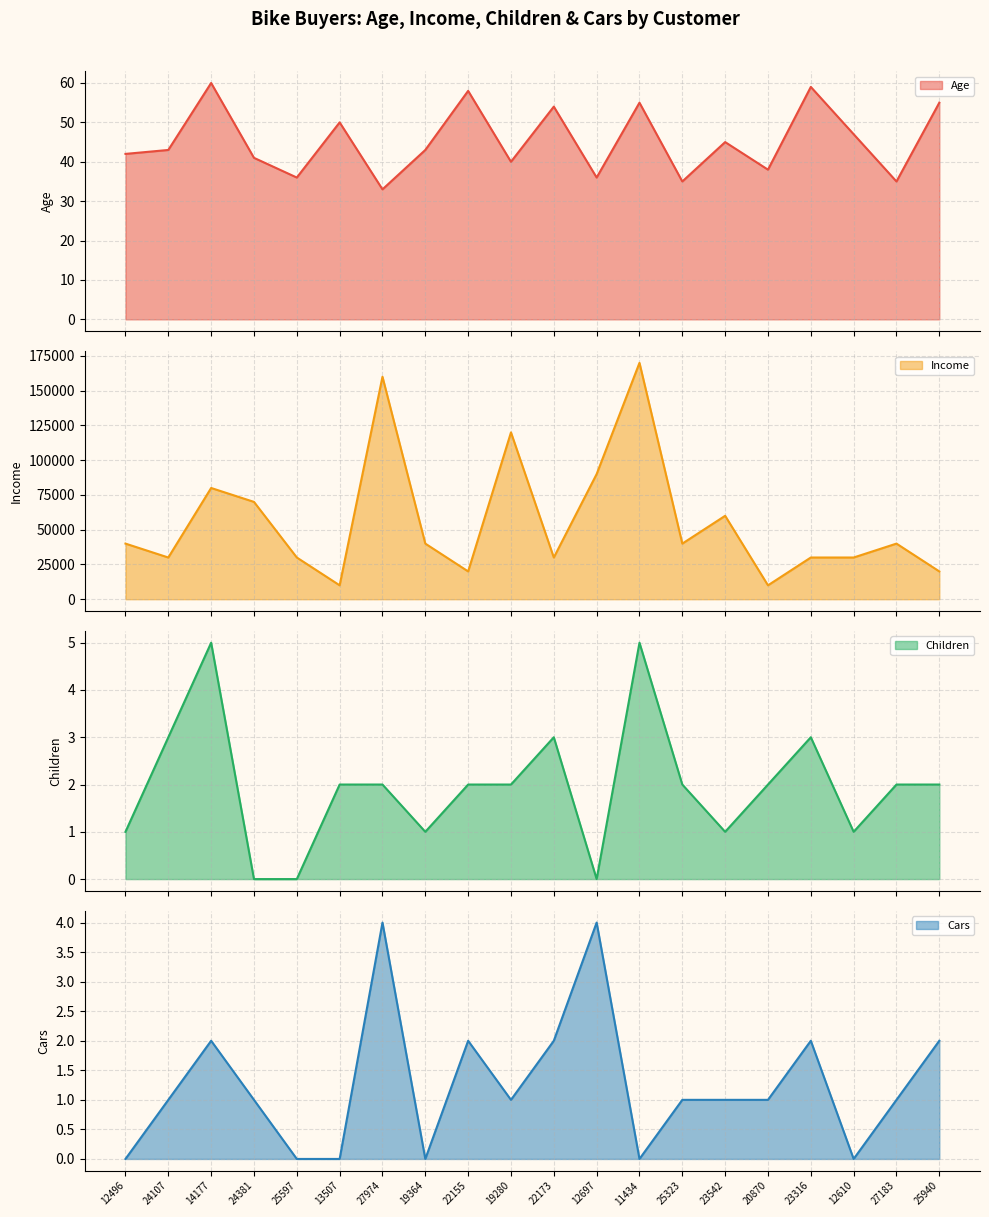

What value does the Age series have at 14177, to the nearest 10?

60